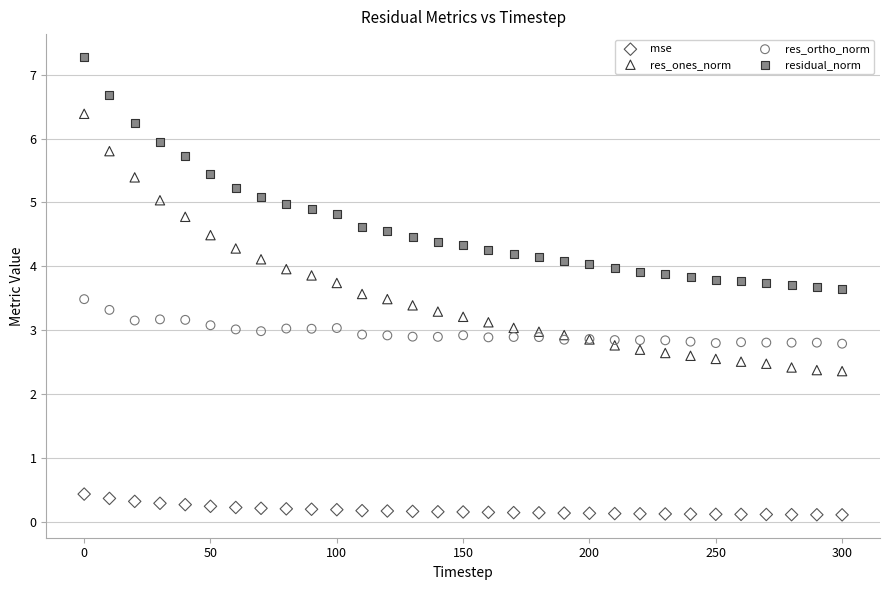

Which series reaches the maximum Y coordinate?

residual_norm